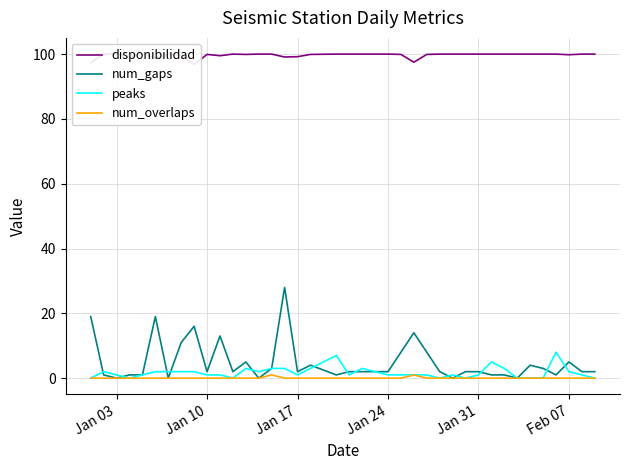

Rank the series by their maximum value, from highest to lowest.

disponibilidad, num_gaps, peaks, num_overlaps